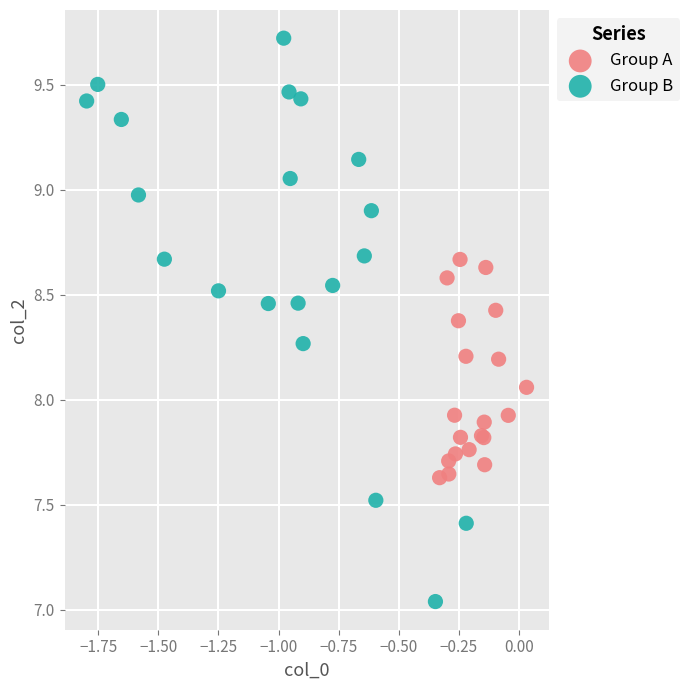

Which series has the widest spread of Y values?

Group B